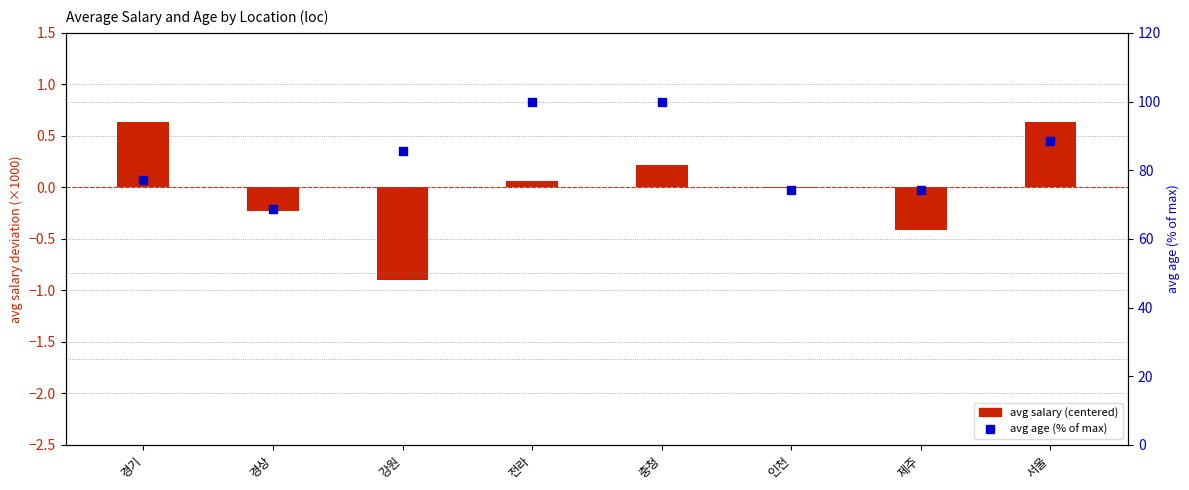

At how many categories does at least one series exceed 44?

8